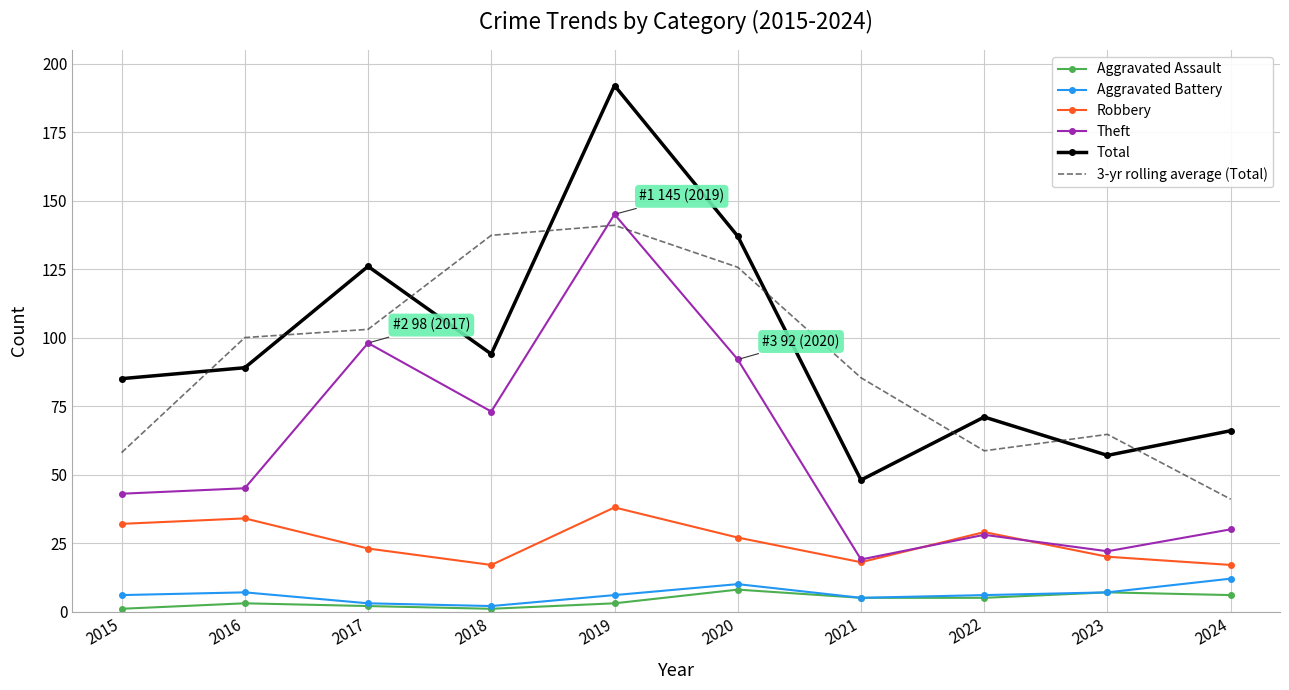

Read the Total value at 2024.

66.0